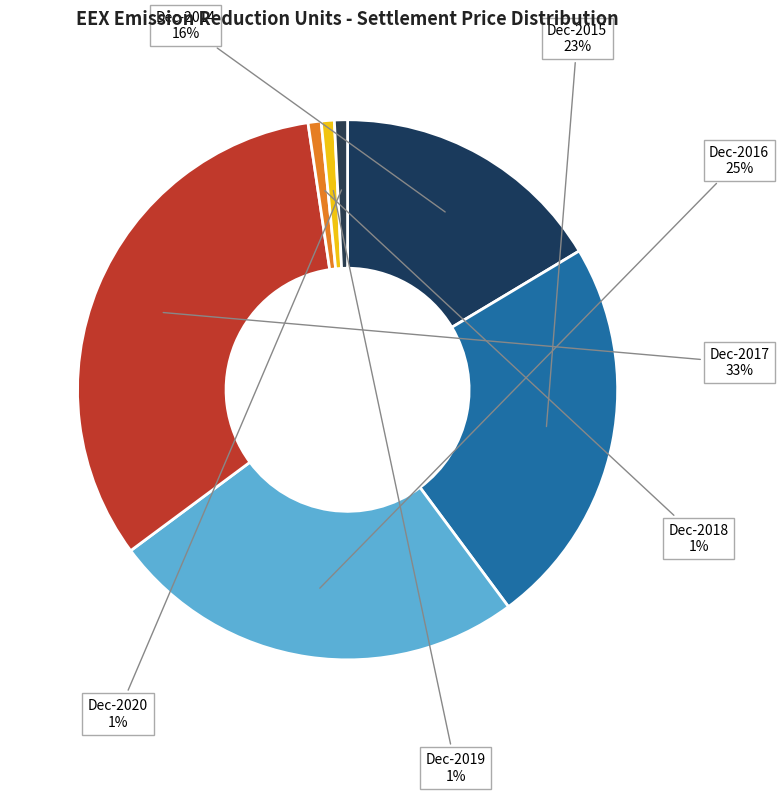

What is the largest slice in the pie chart?

Dec-2017